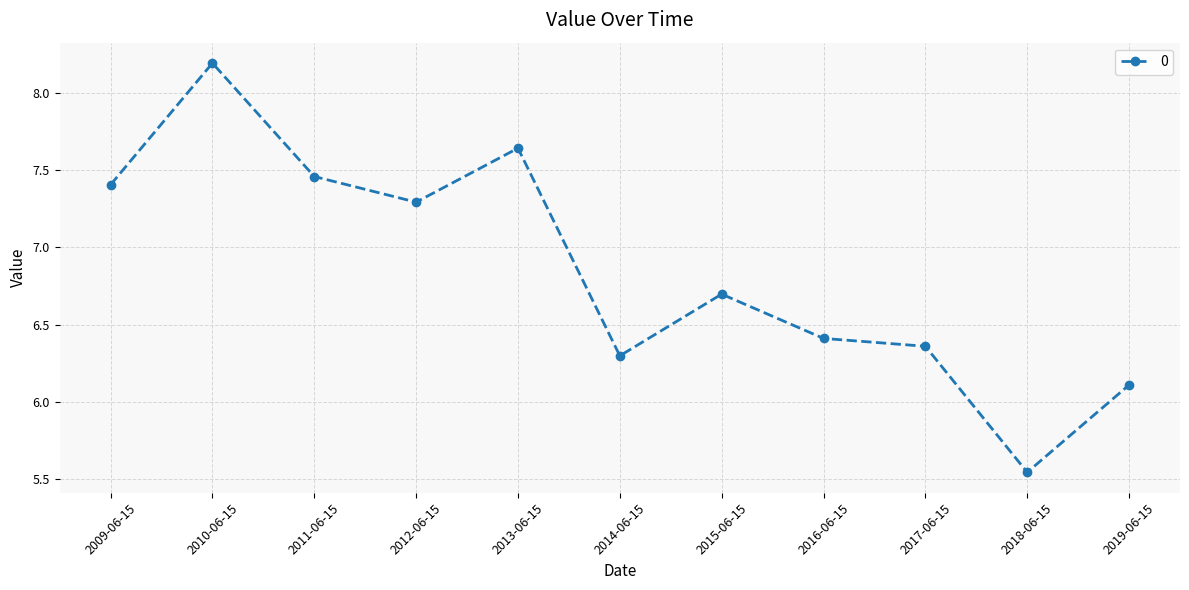

Is it true that the value at 2014-06-15 is 8.4?

False